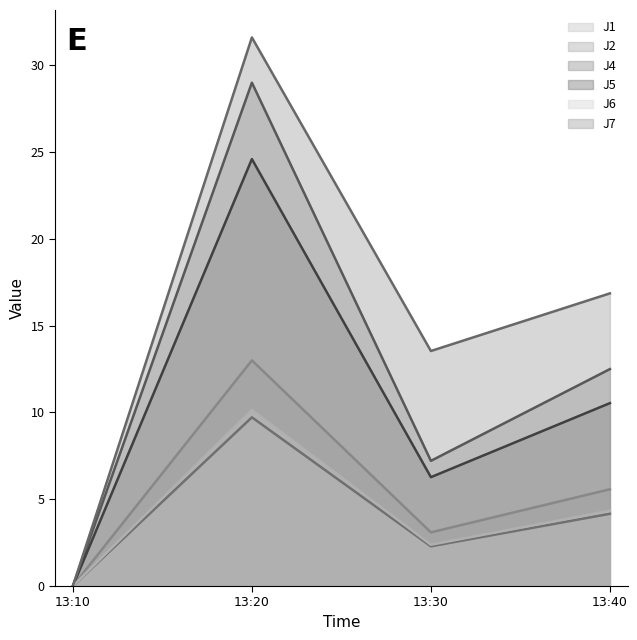

What are all the series names shown in the legend?

J1, J2, J4, J5, J6, J7